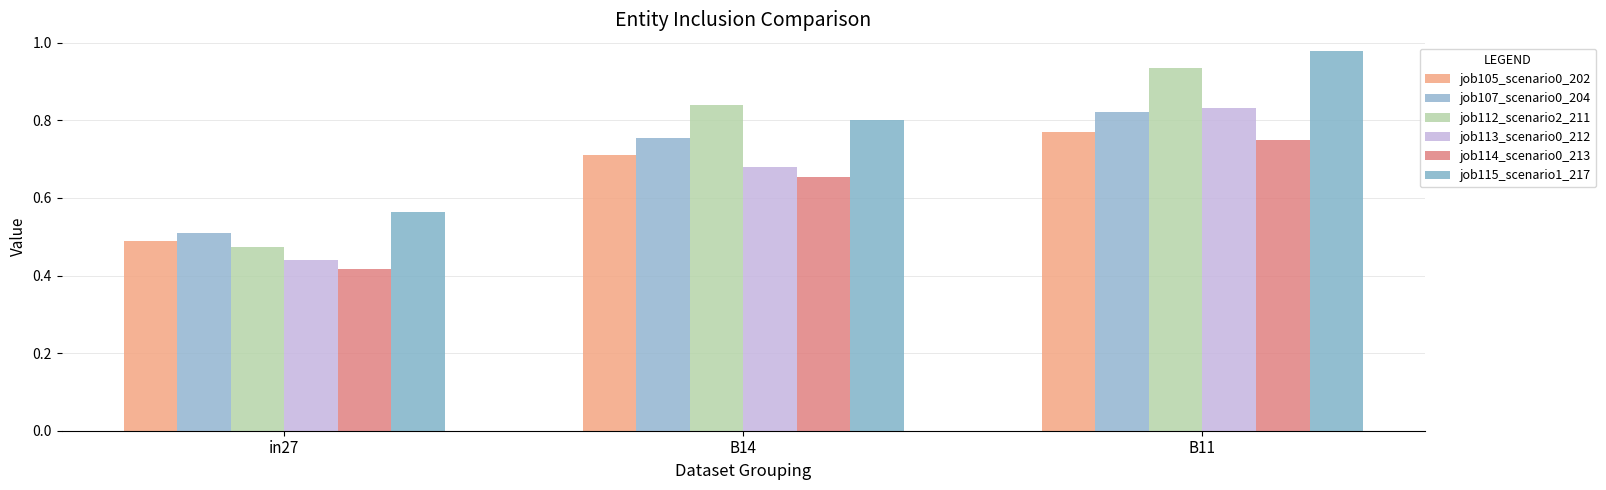

Which series has the largest total across all categories?

job115_scenario1_217